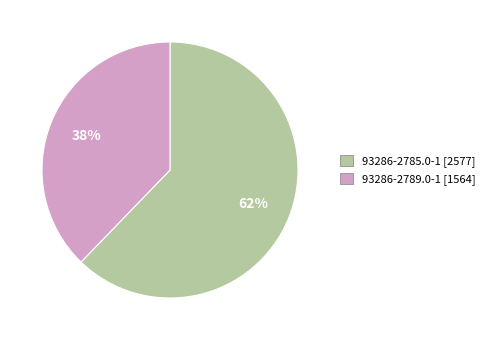

To the nearest percent, what is the average slice percentage?

50%